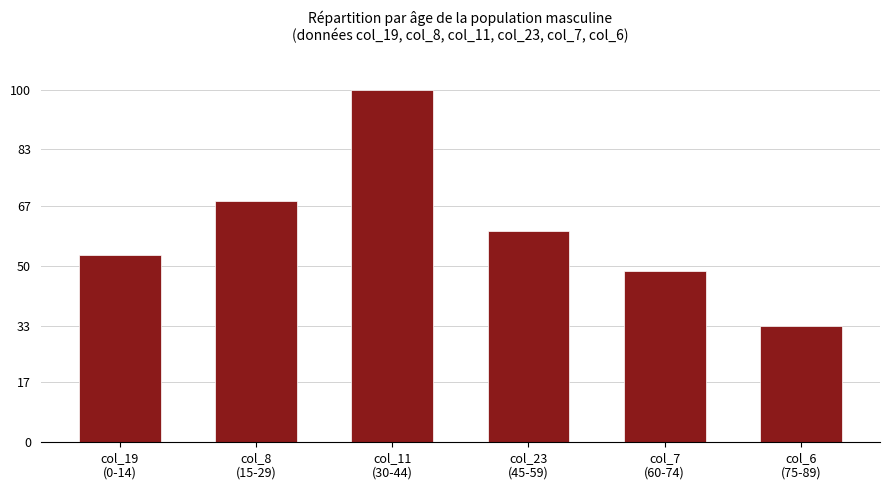

At which label is the value closest to 66?

col_8
(15-29)